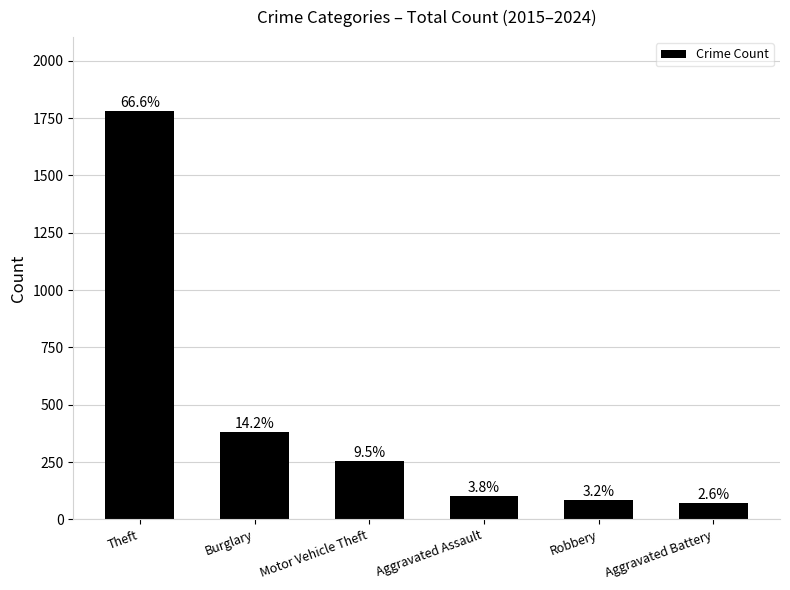

Reading left to right, what are all the values shown in this chart?

1782	381	254	102	85	70